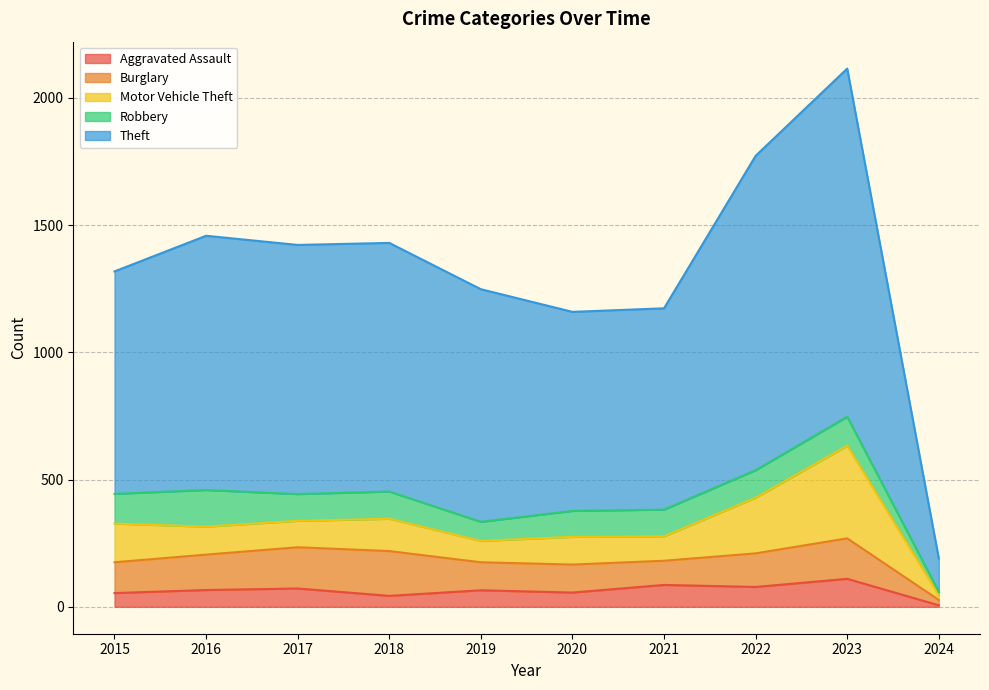

True or false: Robbery has a value of 82 at 2015.

False